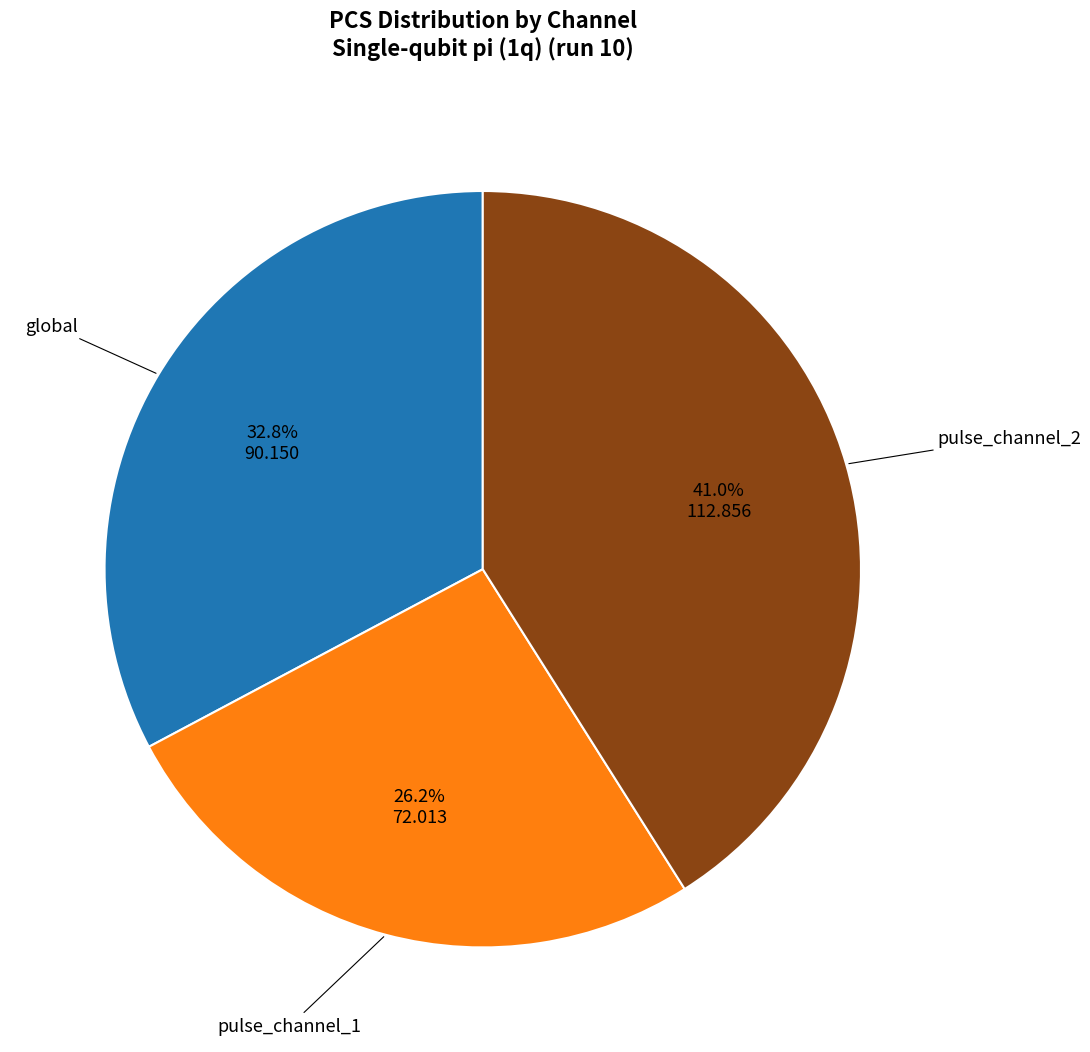

Is there any slice that represents more than half of the pie?

No